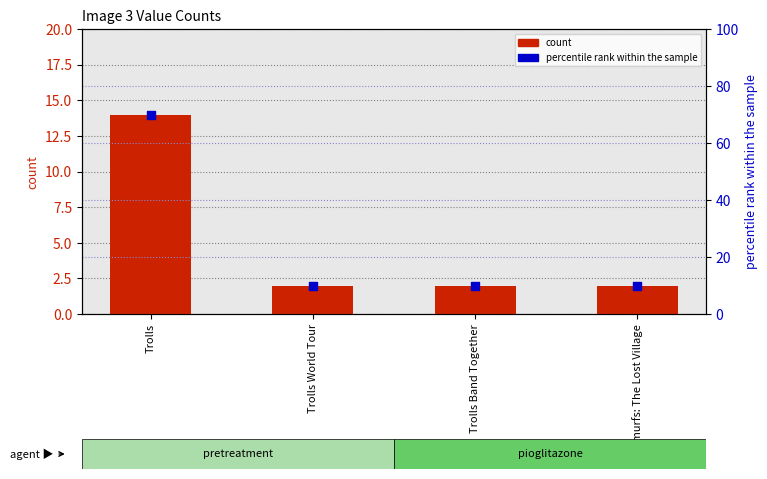

At how many categories does at least one series exceed 38?

1